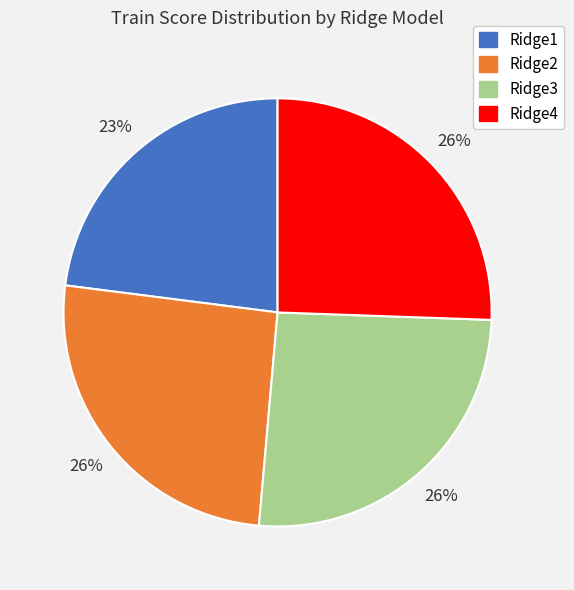

Between Ridge1 and Ridge3, which is larger?

Ridge3